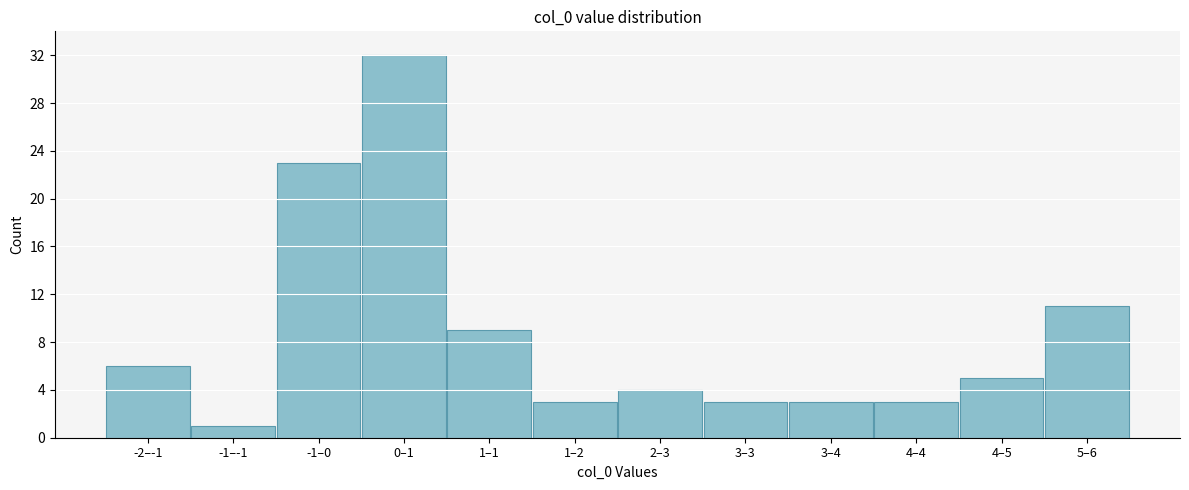

Reading right to left, extract all data points from this chart.

5–6=11	4–5=5	4–4=3	3–4=3	3–3=3	2–3=4	1–2=3	1–1=9	0–1=32	-1–0=23	-1–-1=1	-2–-1=6